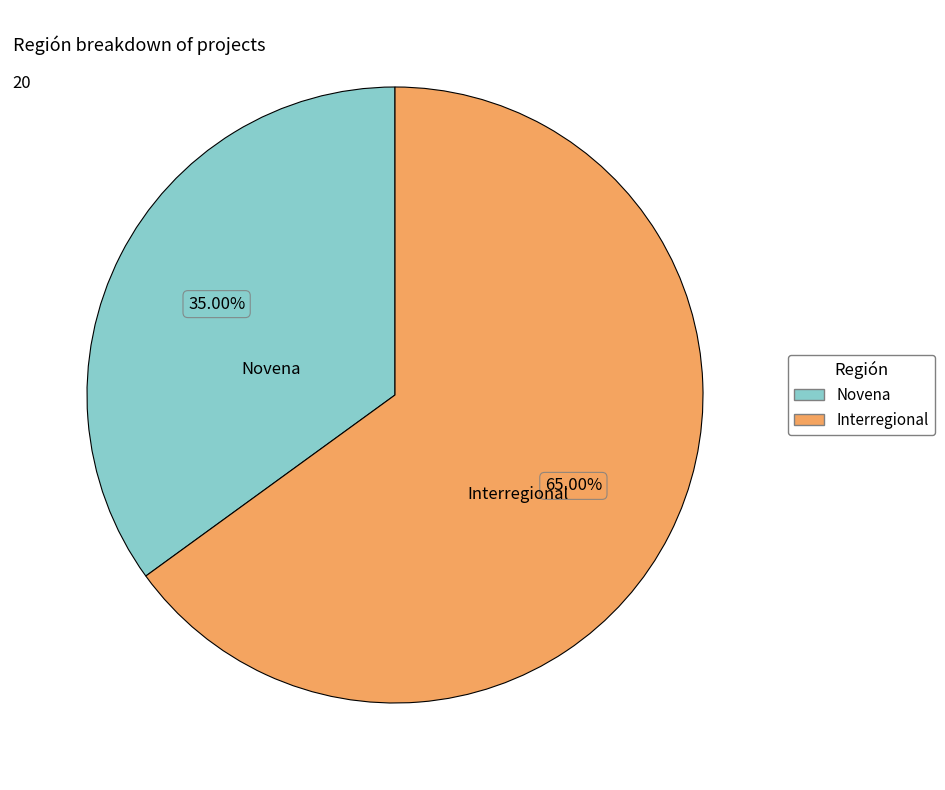

Which slice is the largest?

Interregional